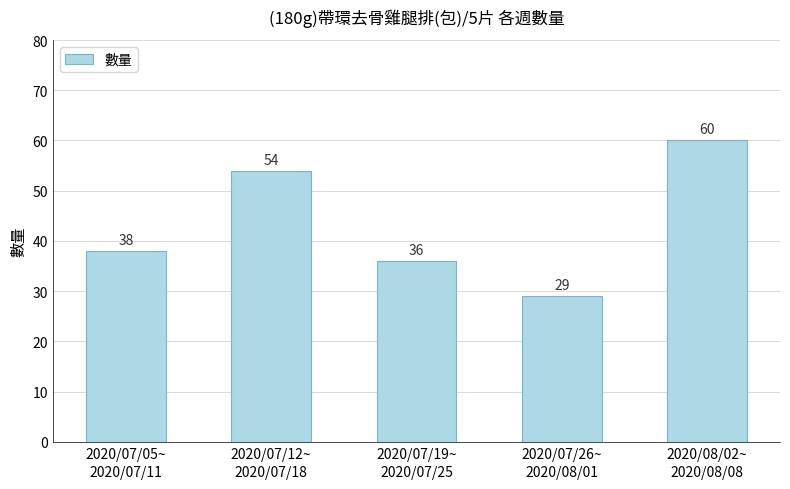

The chart shows a value of 61 at 2020/07/05~
2020/07/11. True or false?

False